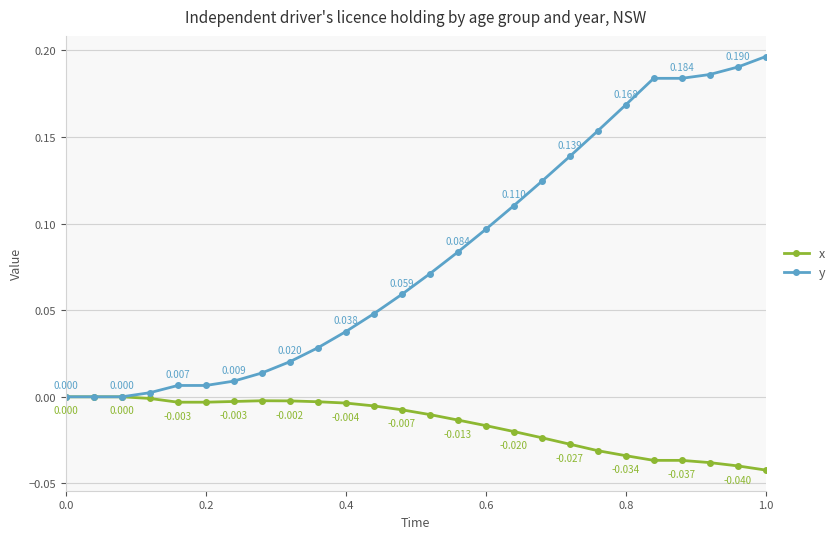

Which series has the largest total across all categories?

y